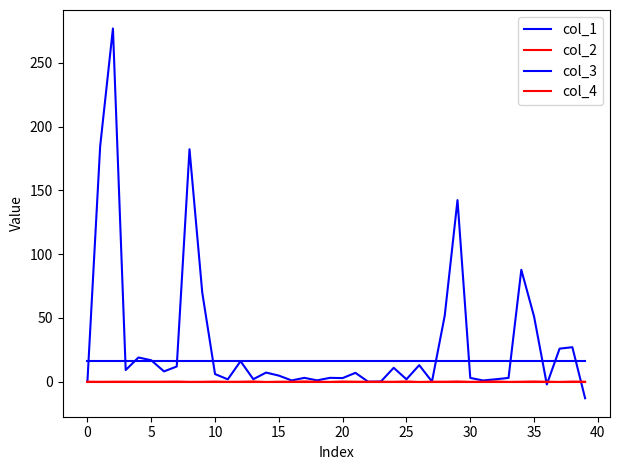

How many lines are shown in the chart?

4